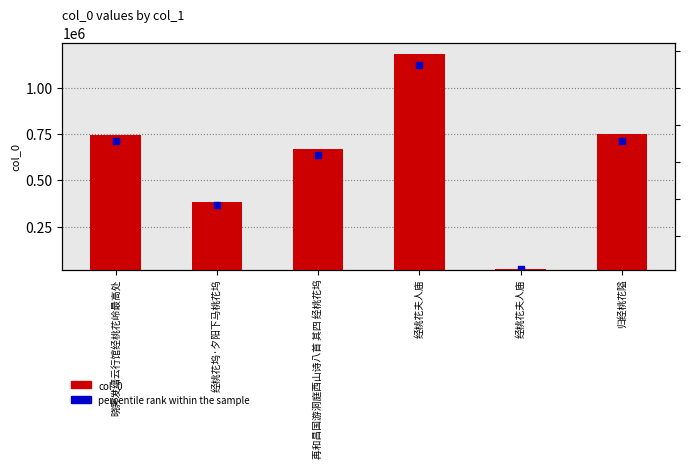

At which category is the sum across all series the highest?

经桃花夫人庙